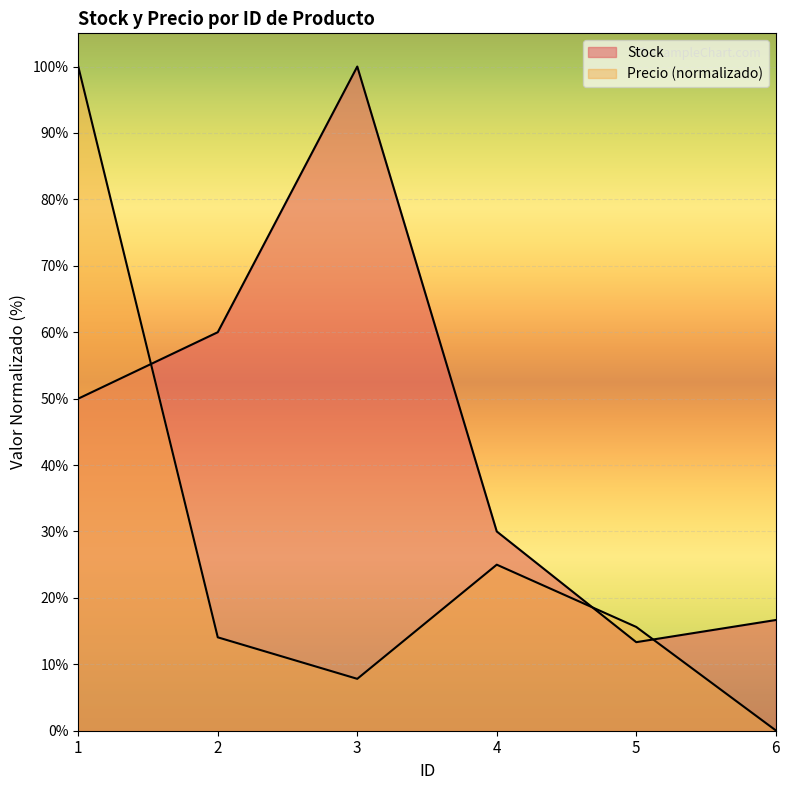

What is the greatest value displayed?

100.0